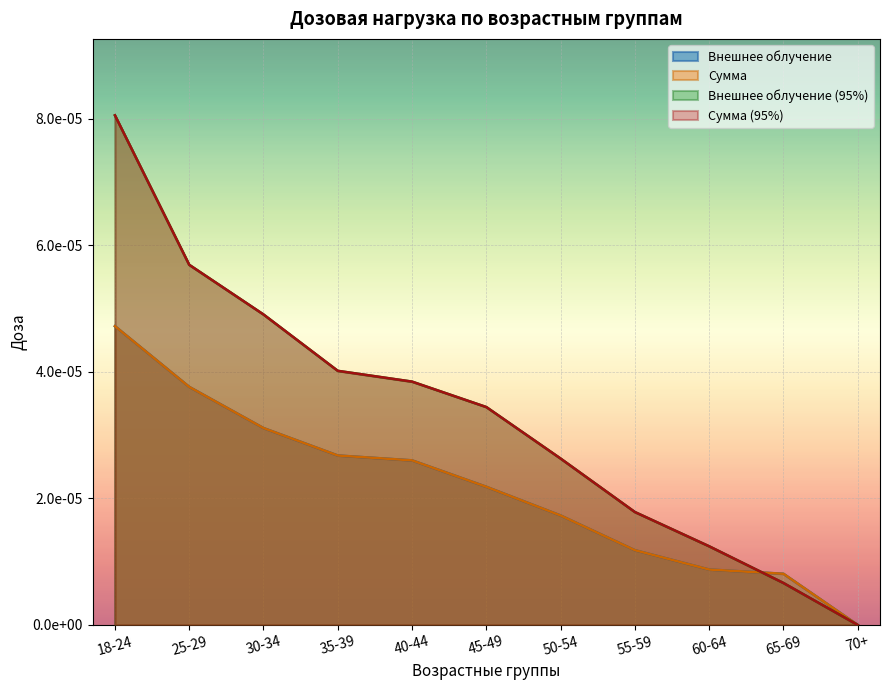

At which label does Внешнее облучение reach its minimum?

70+